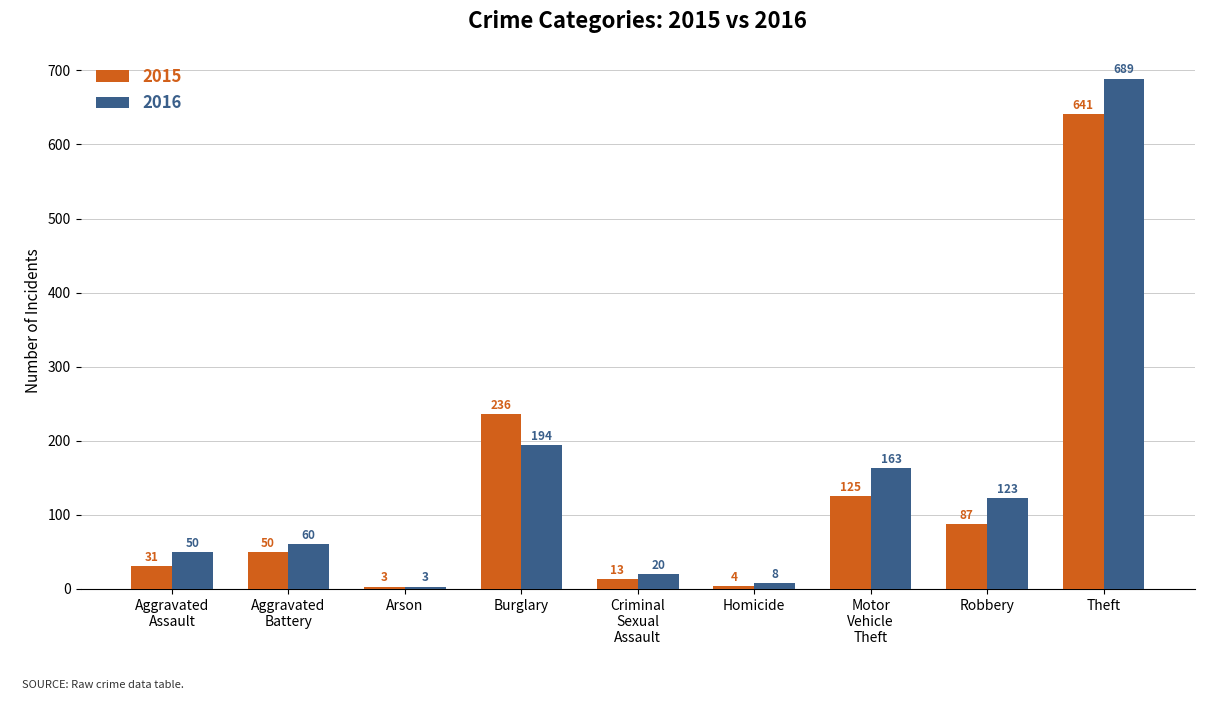

How many bars are there in total?

18